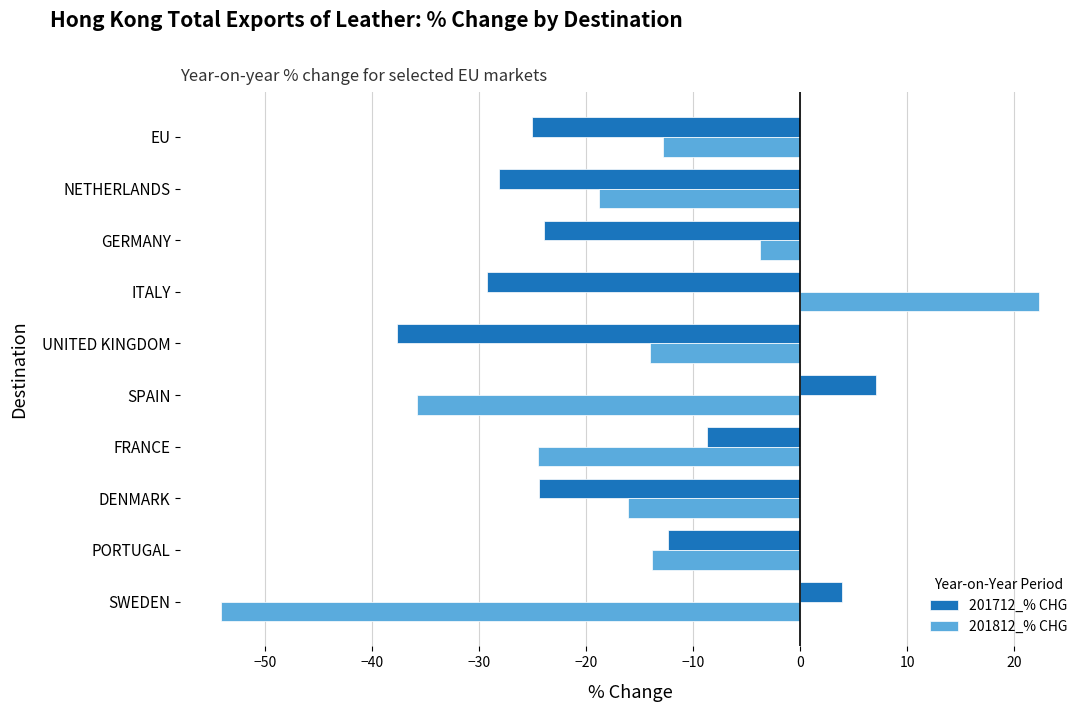

What is the sum of all 201712_% CHG values?

-178.7